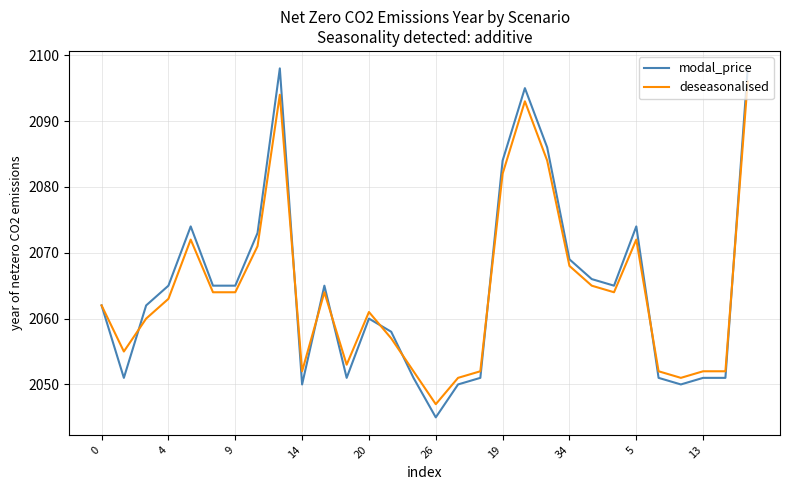

What is the sum of all deseasonalised values?

61925